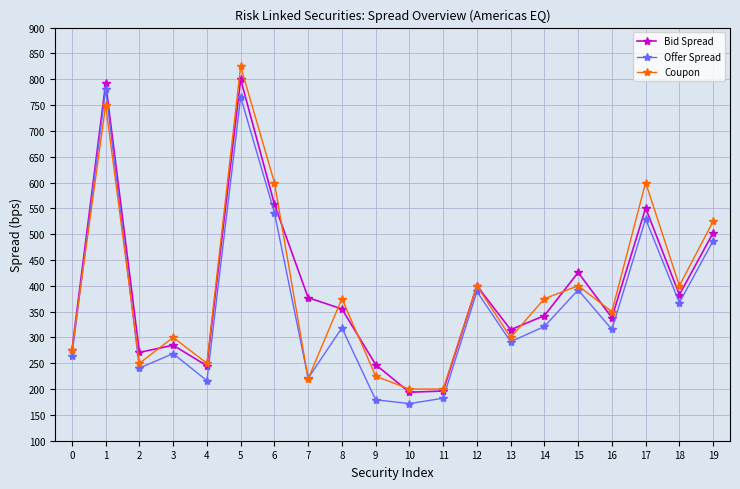

What is the smallest value displayed?

171.9